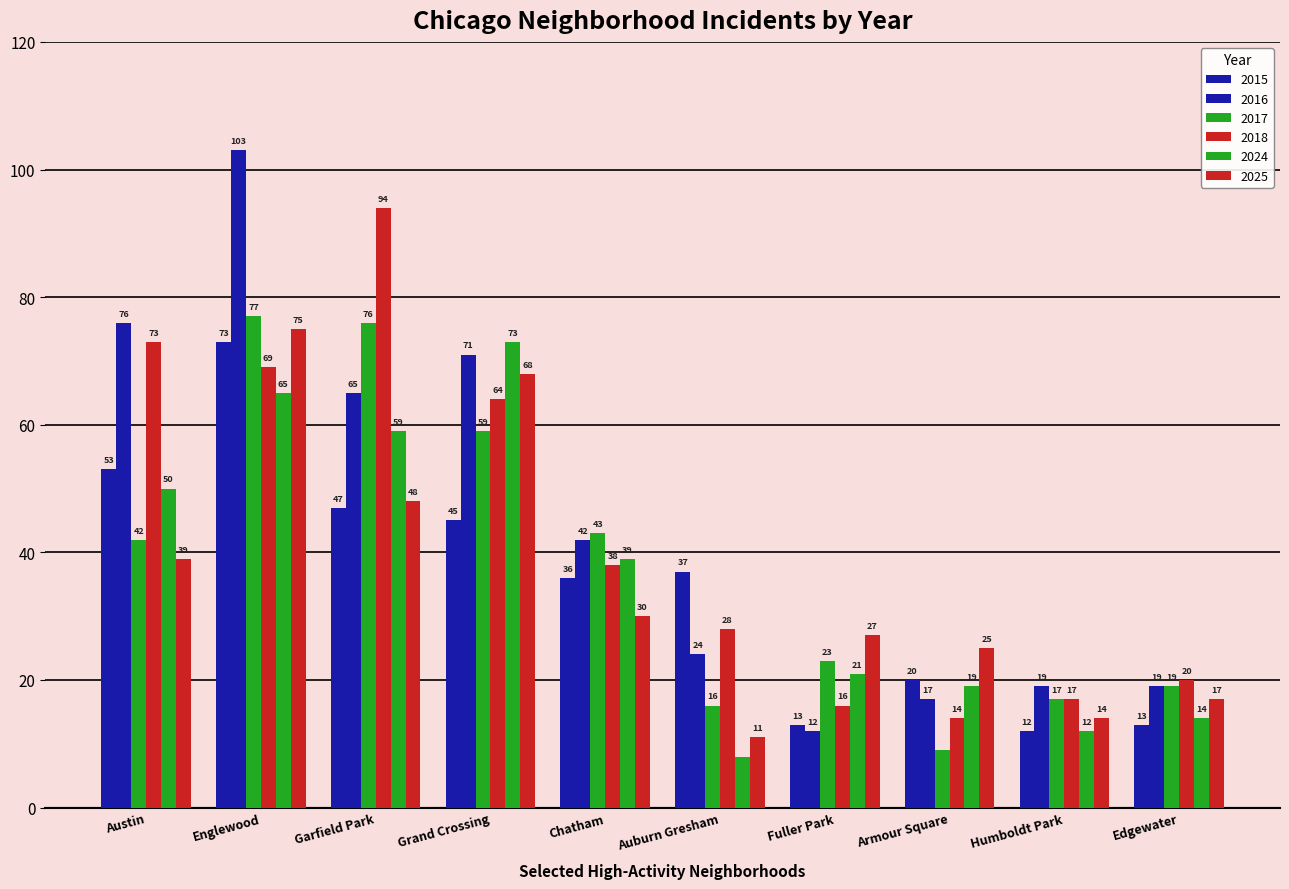

The value of 2015 at Garfield Park is 23. True or false?

False